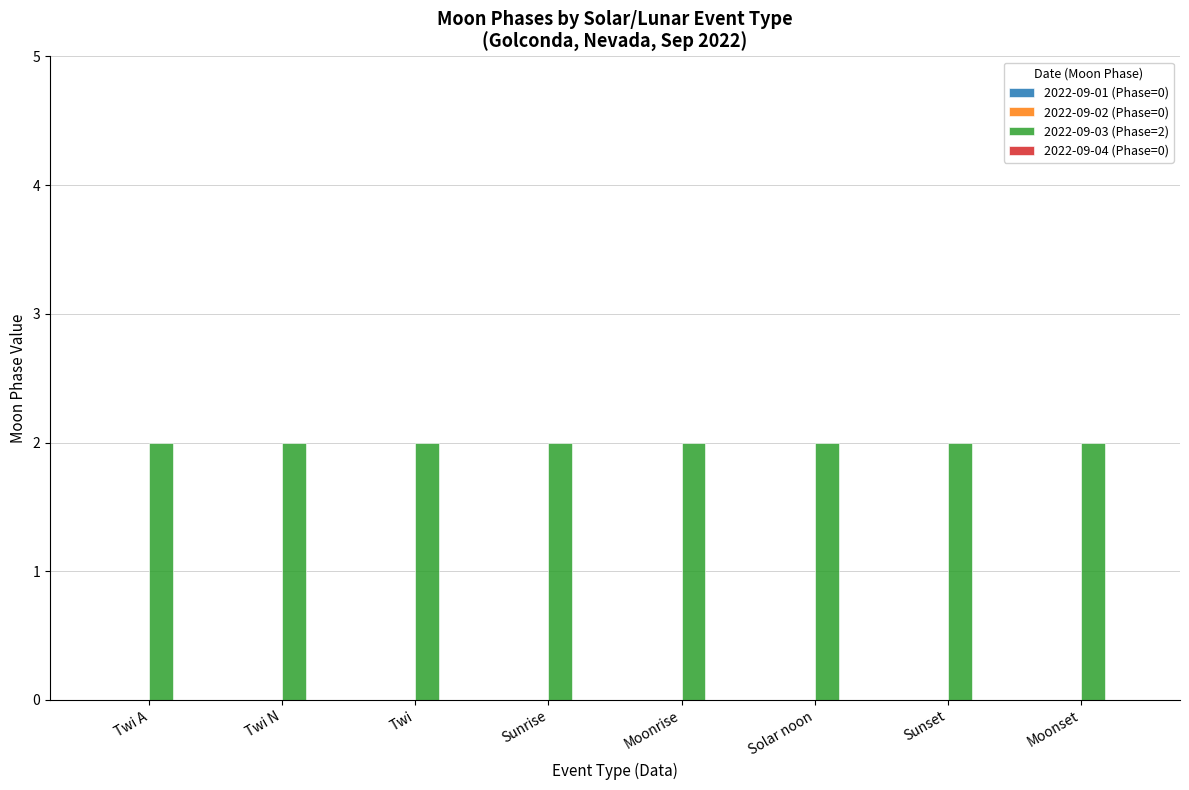

List the series in order of their peak value, highest first.

2022-09-03 (Phase=2), 2022-09-01 (Phase=0), 2022-09-02 (Phase=0), 2022-09-04 (Phase=0)